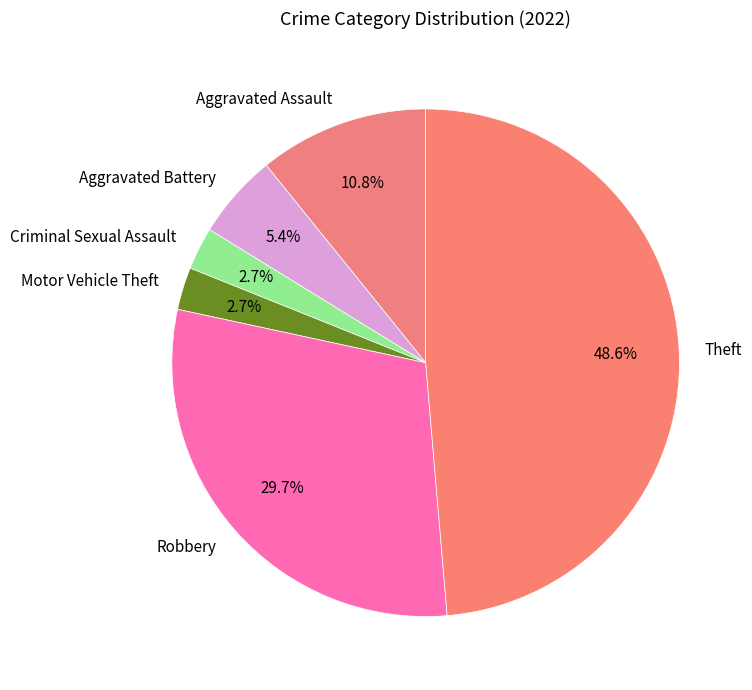

Which category has the biggest portion of the pie?

Theft